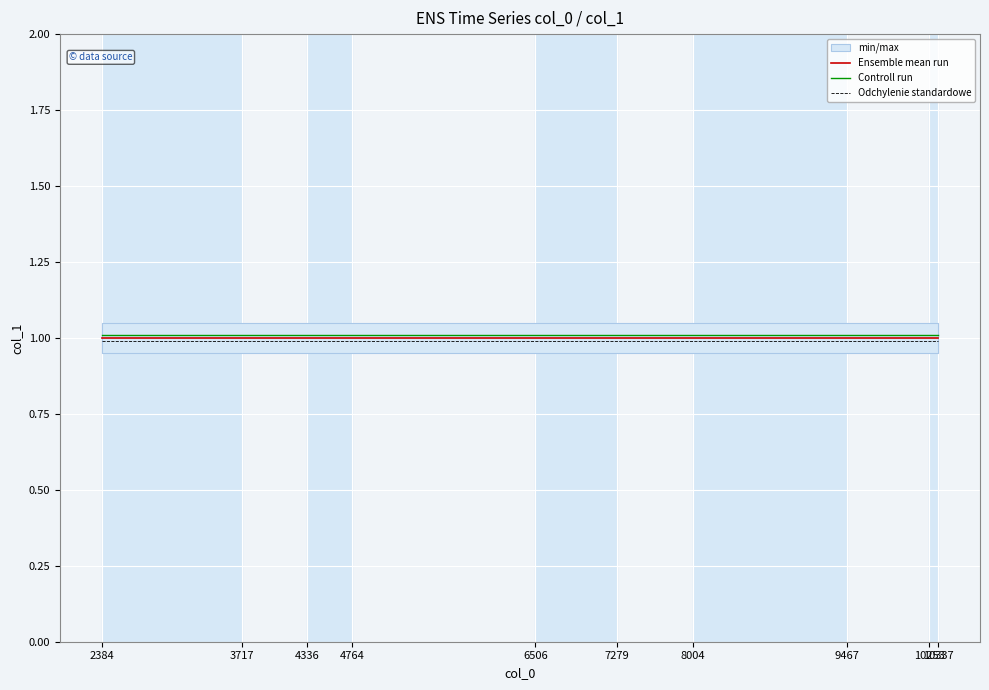

What is the value of the Ensemble mean run point at the 9th from the left?

1.0